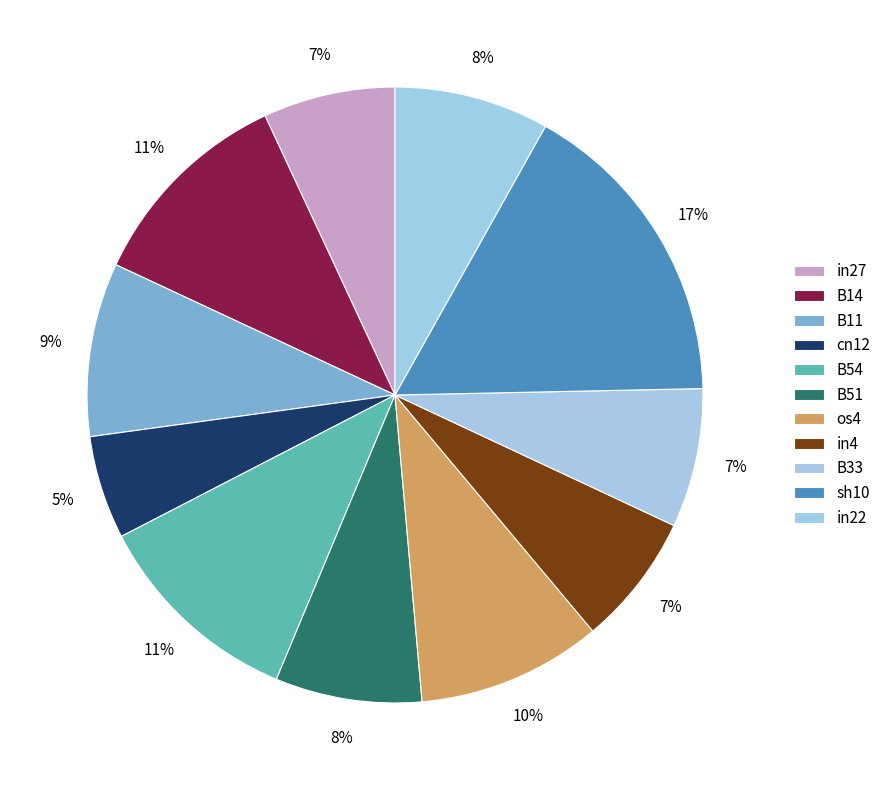

Is there any slice that represents more than half of the pie?

No